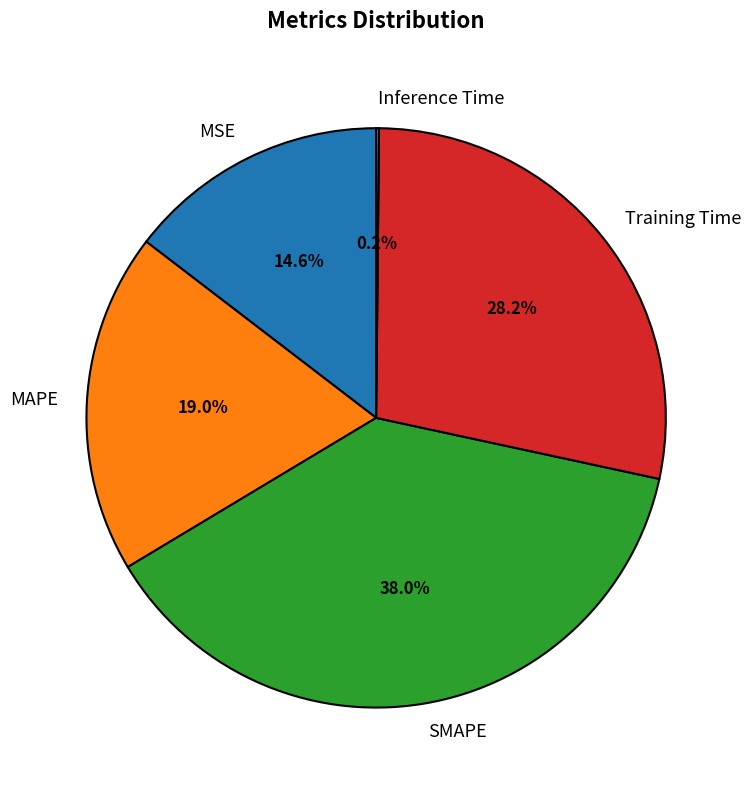

Does SMAPE represent more than half of the total?

No